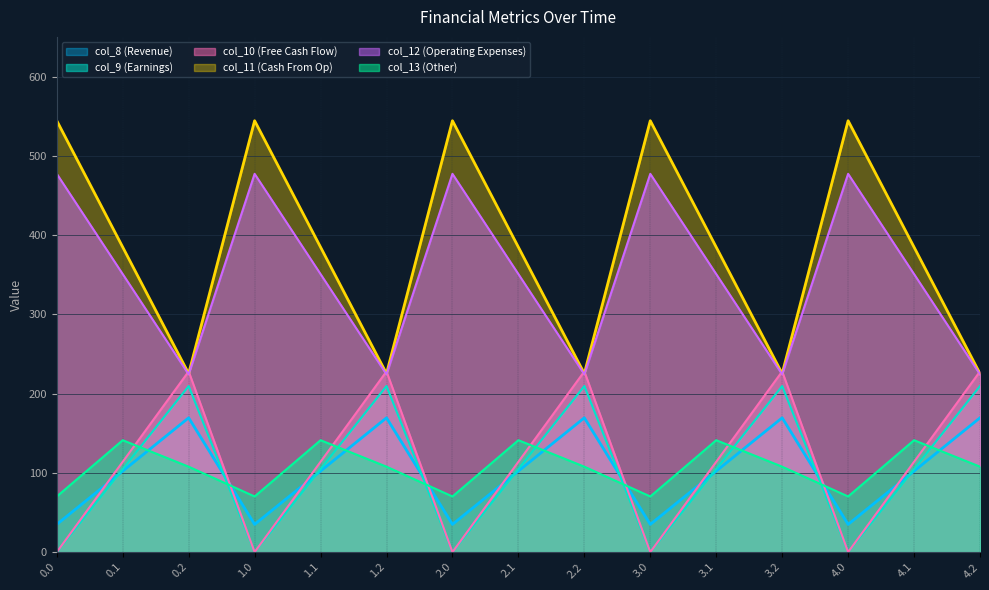

What is the label of the 2nd point from the right?

4.1